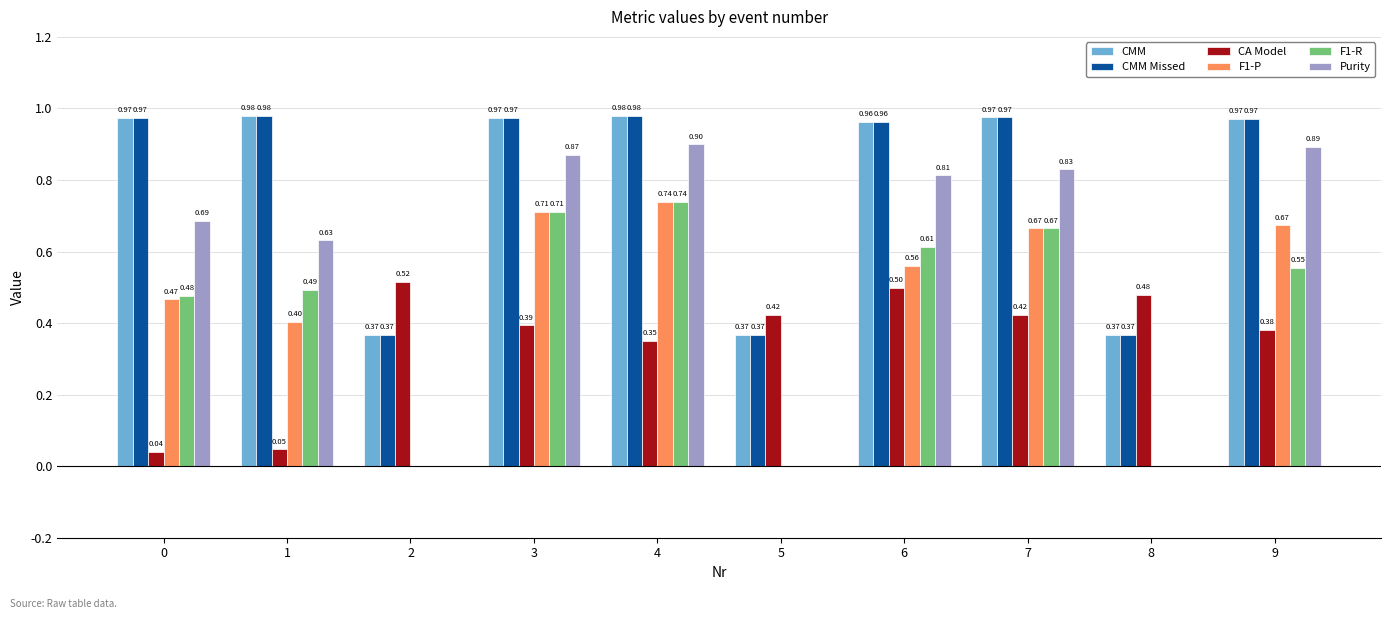

What is the sum of the CA Model values at 0 and 6?

0.5